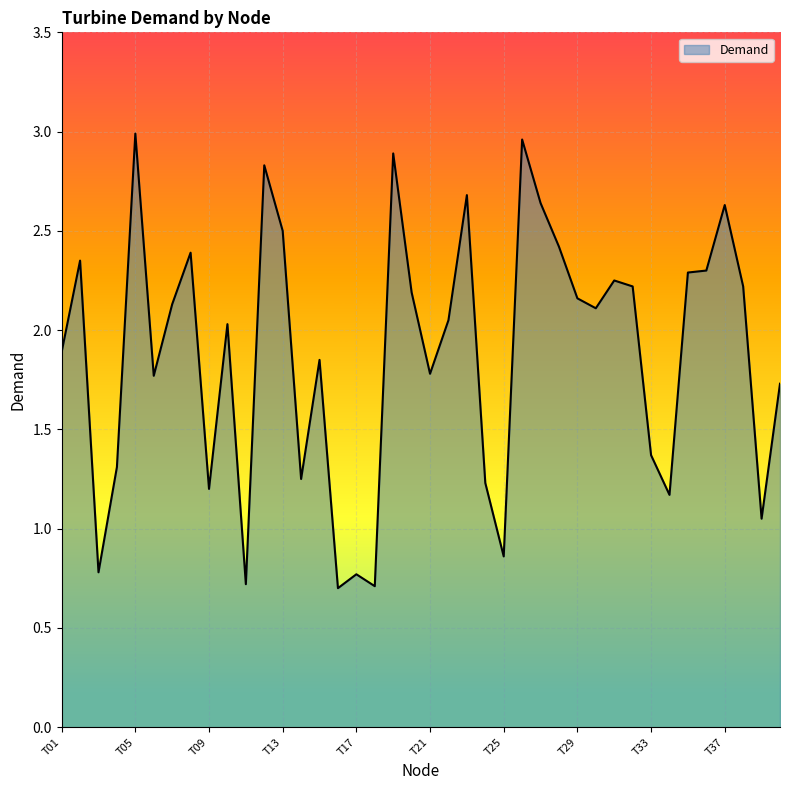

Does the chart display data point markers on the line(s)?

No